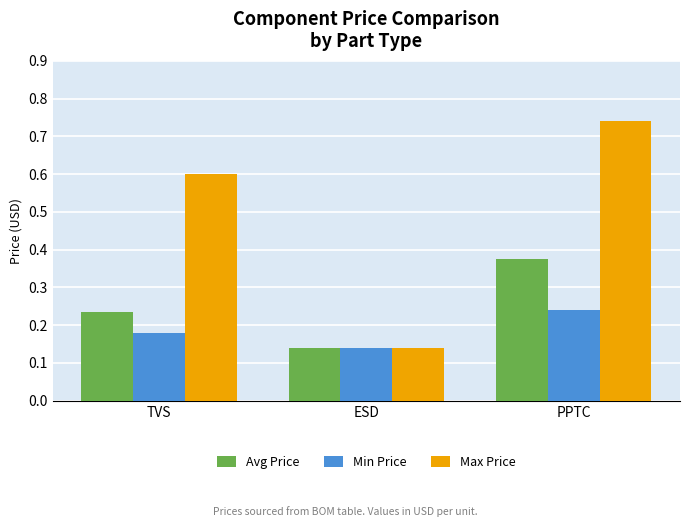

What position from the right is ESD?

2